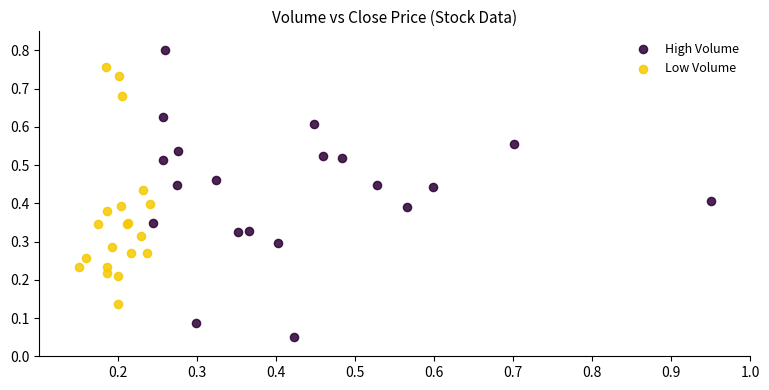

Which series has the widest spread of Y values?

High Volume